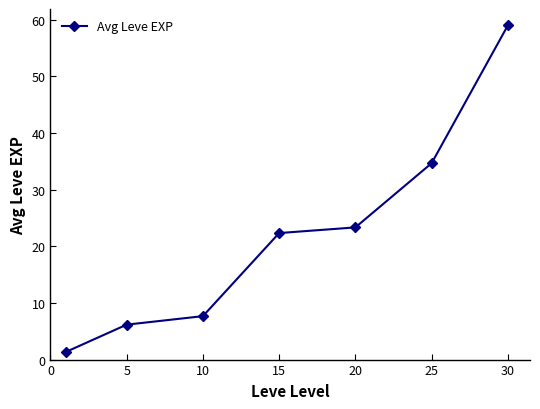

What is the average value?

22.1